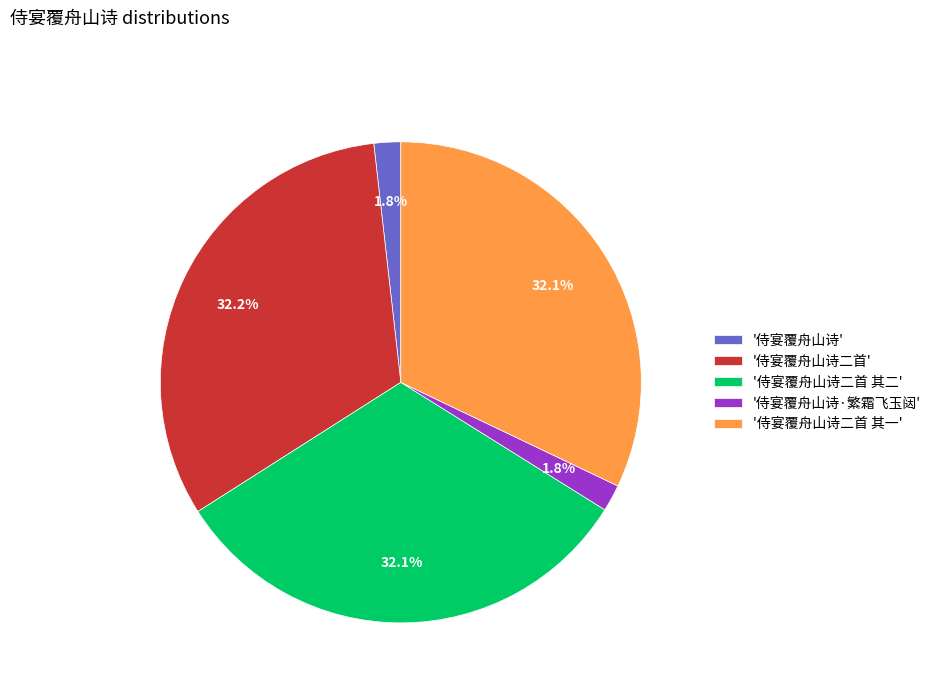

What percentage is NOT represented by '侍宴覆舟山诗二首 其一'?

67.9%